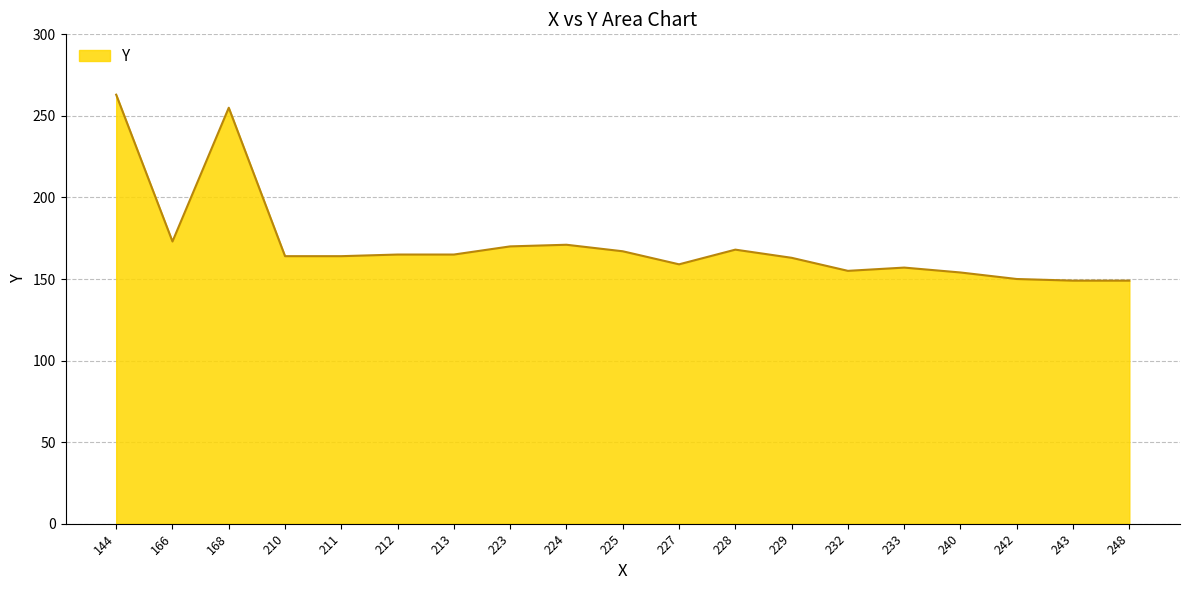

What is the average value?

172